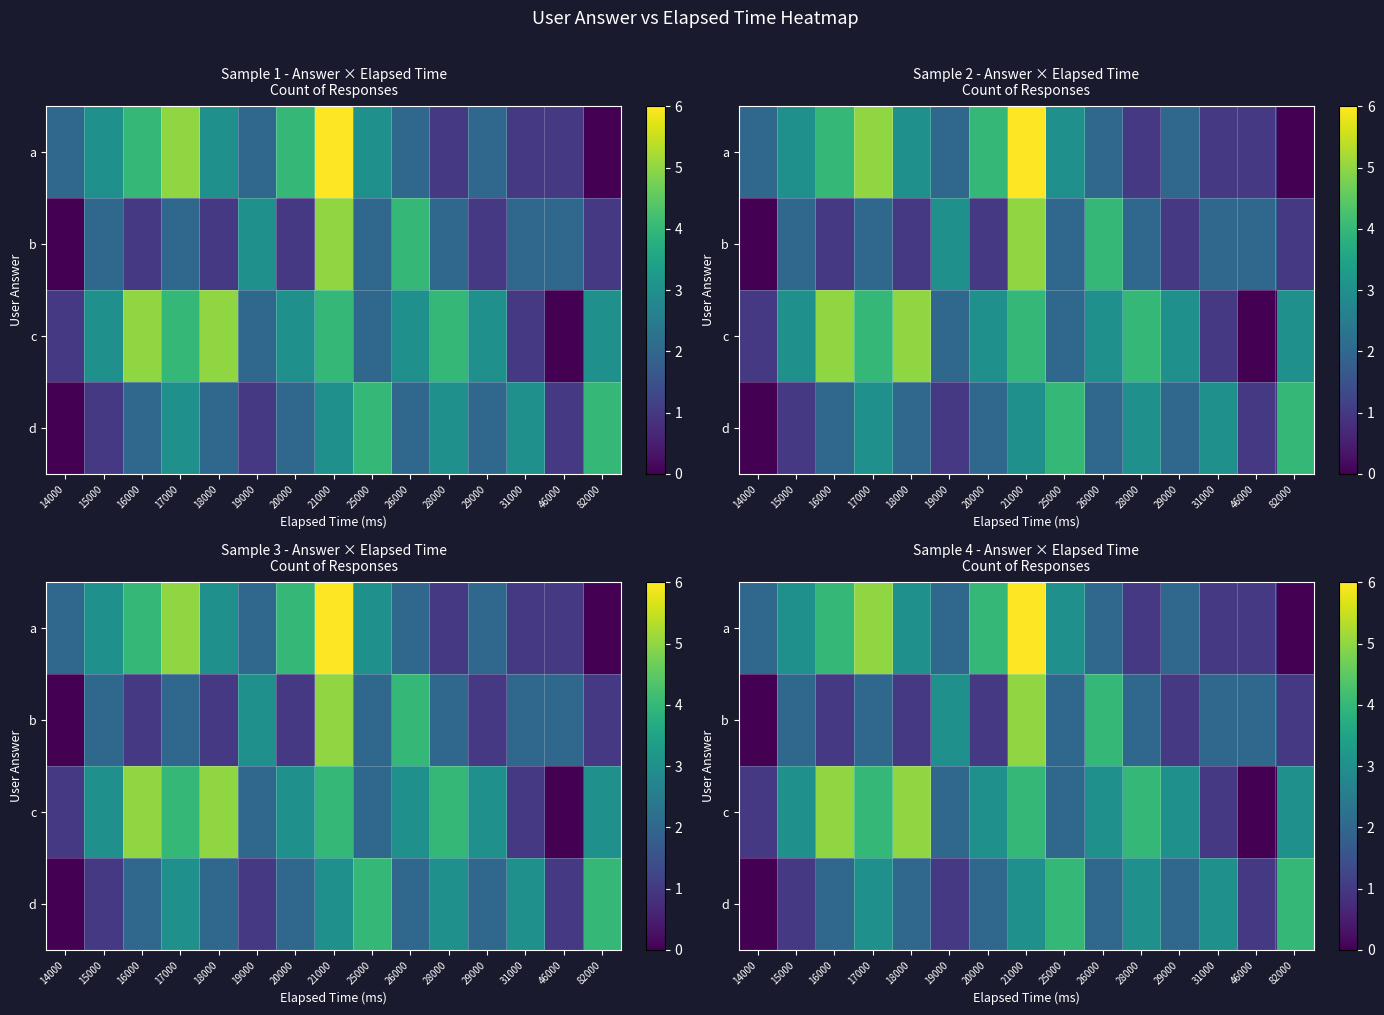

Rank the categories by d value from lowest to highest.

14000, 15000, 19000, 46000, 16000, 18000, 20000, 26000, 29000, 17000, 21000, 28000, 31000, 25000, 82000